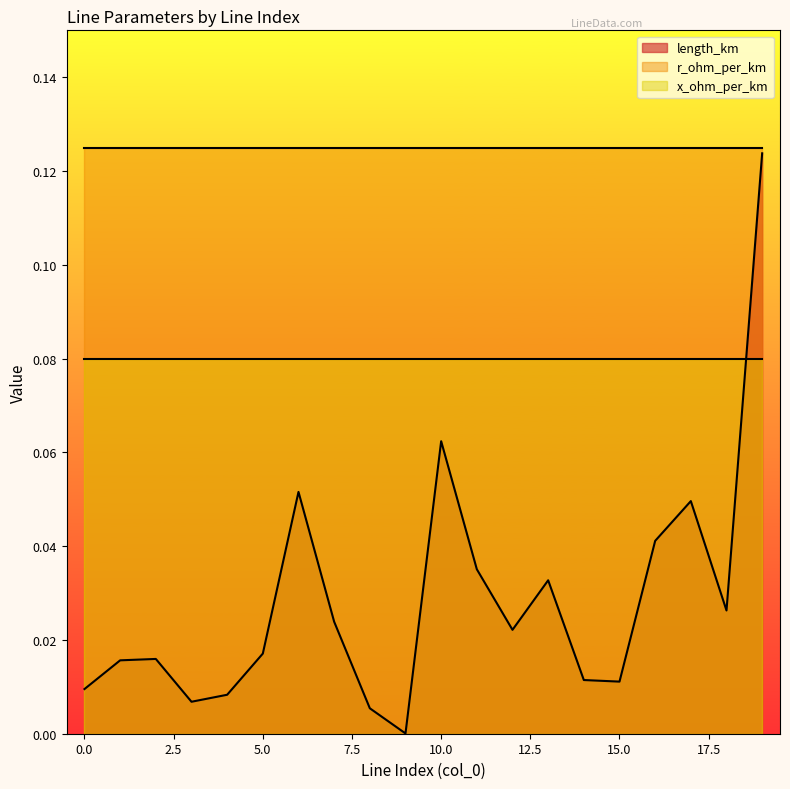

List the series in order of their overall mean, lowest first.

length_km, x_ohm_per_km, r_ohm_per_km